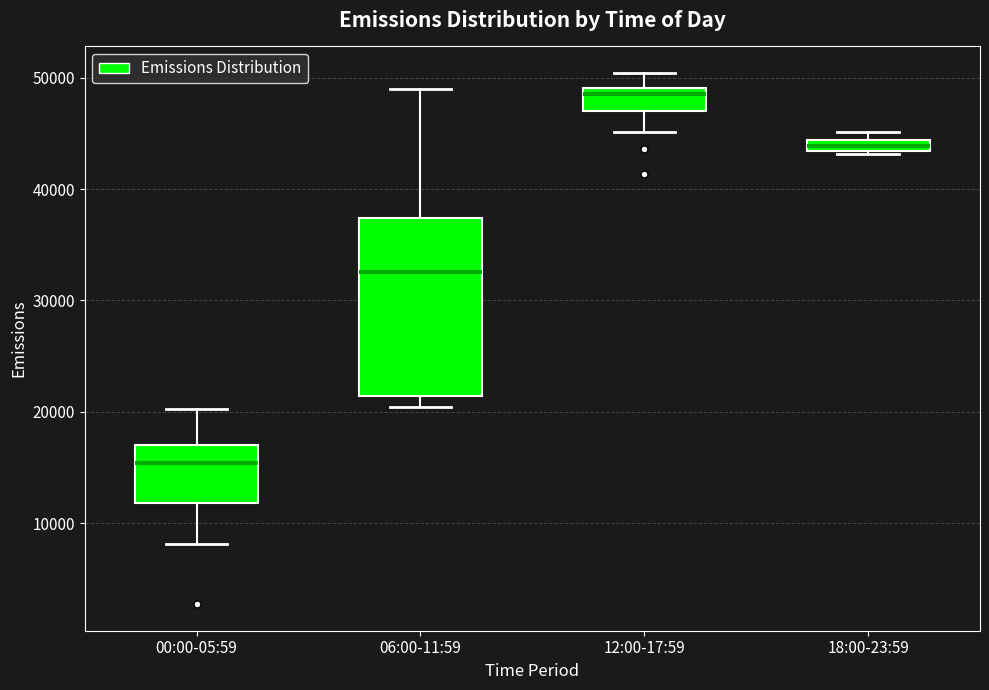

Comparing the boxes themselves (not the whiskers), which one is the tallest?

06:00-11:59